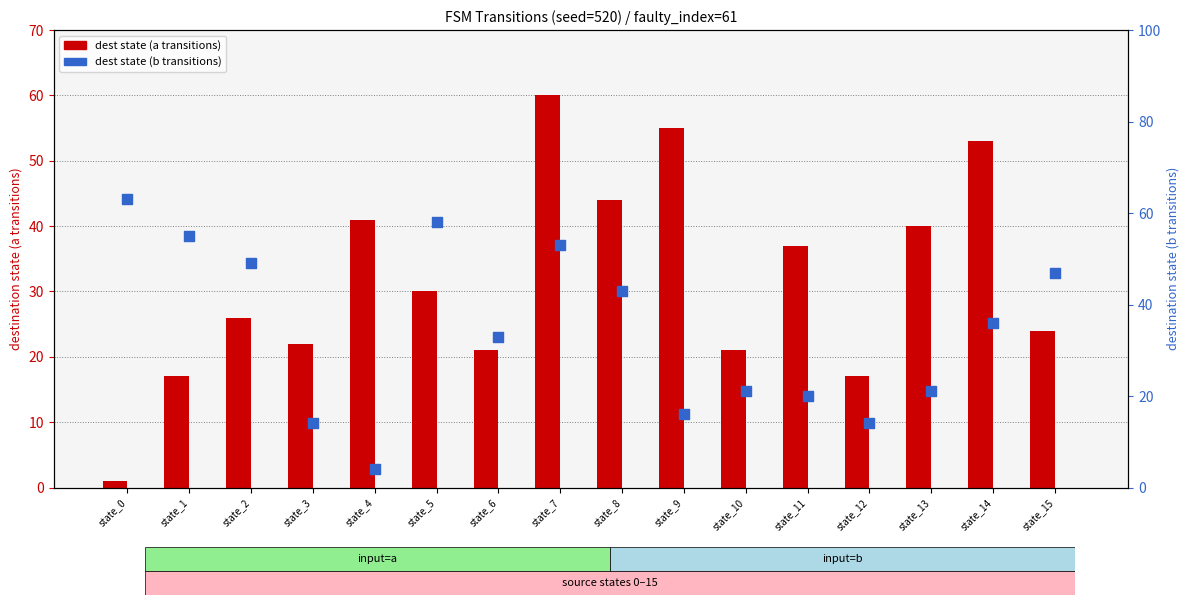

Which series reaches the maximum Y coordinate?

input_symbol_b_dest